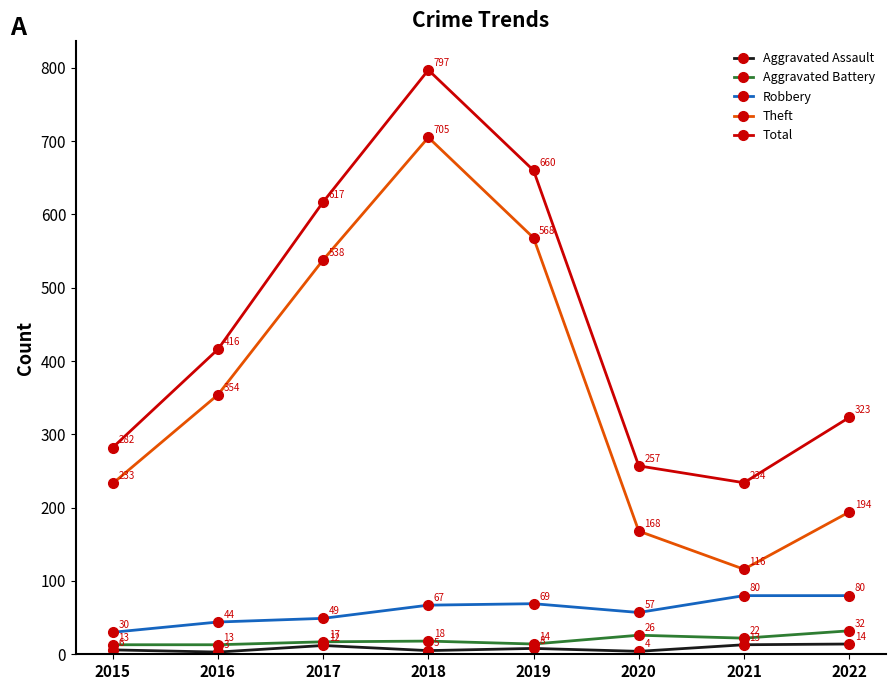

The value of Aggravated Battery at 2018 is 18. True or false?

True